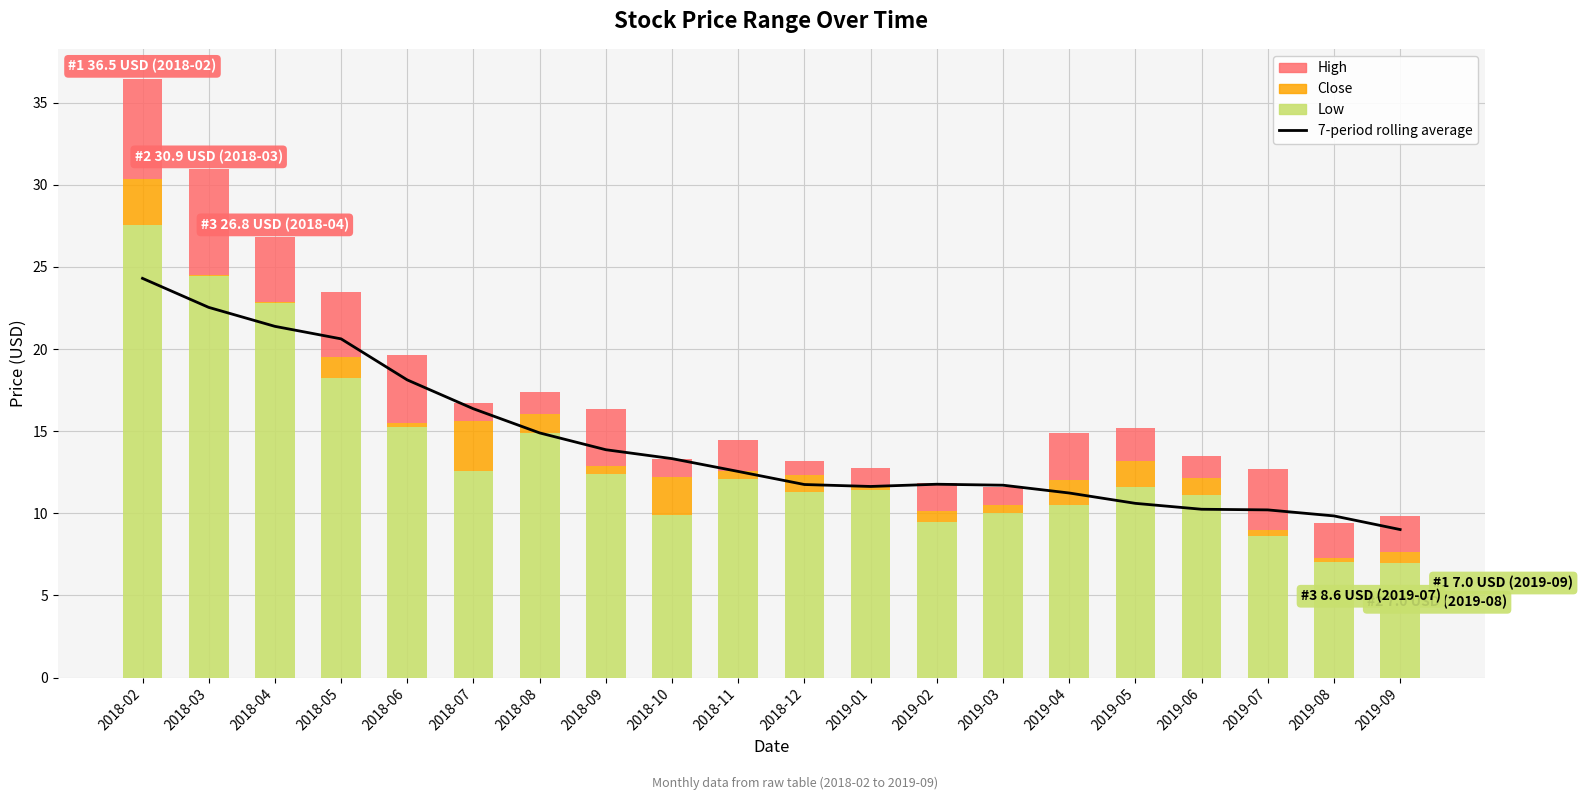

What are all the series names shown in the legend?

7-period rolling average, Low, Close, High